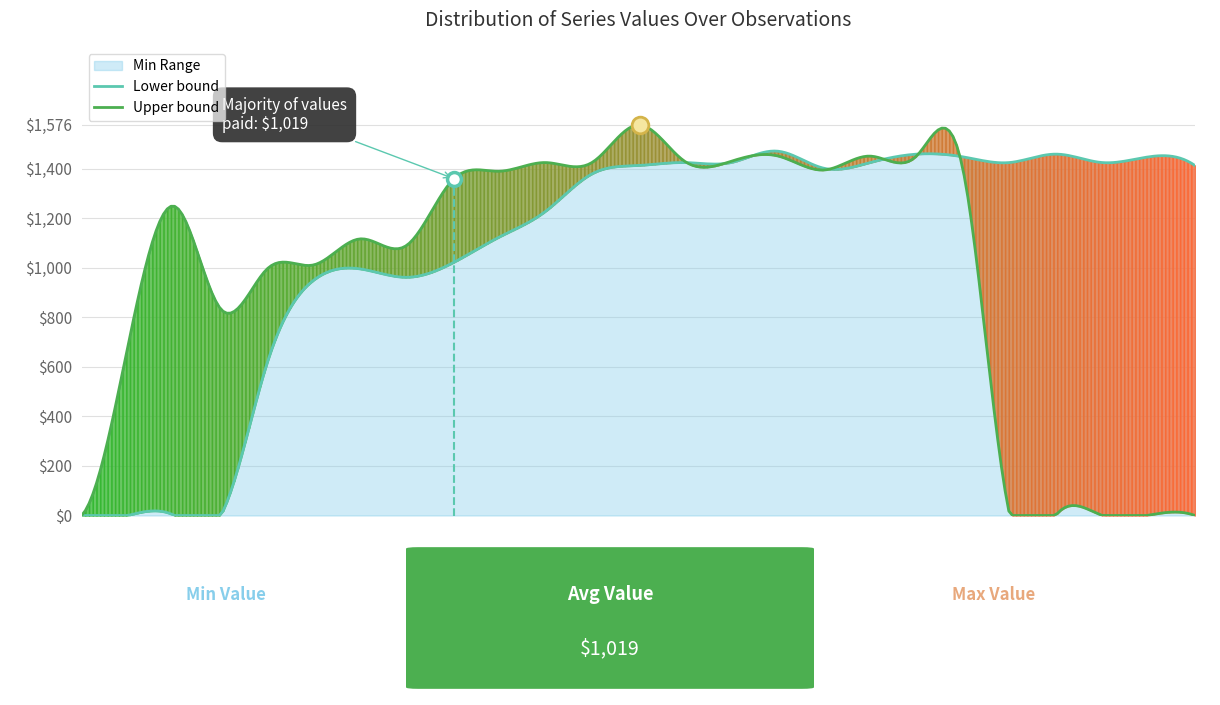

Is the value of upper_series at 17 greater than the value of lower_series at 14?

Yes